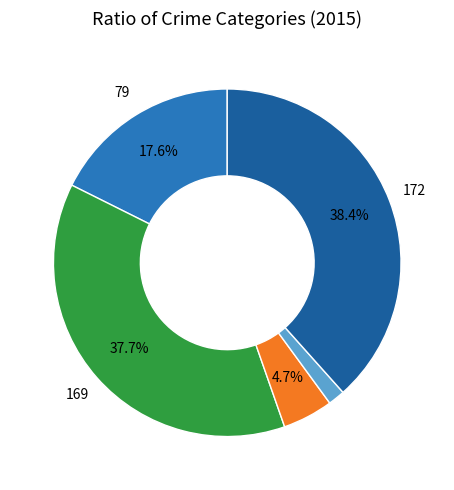

Is there any slice that represents more than half of the pie?

No